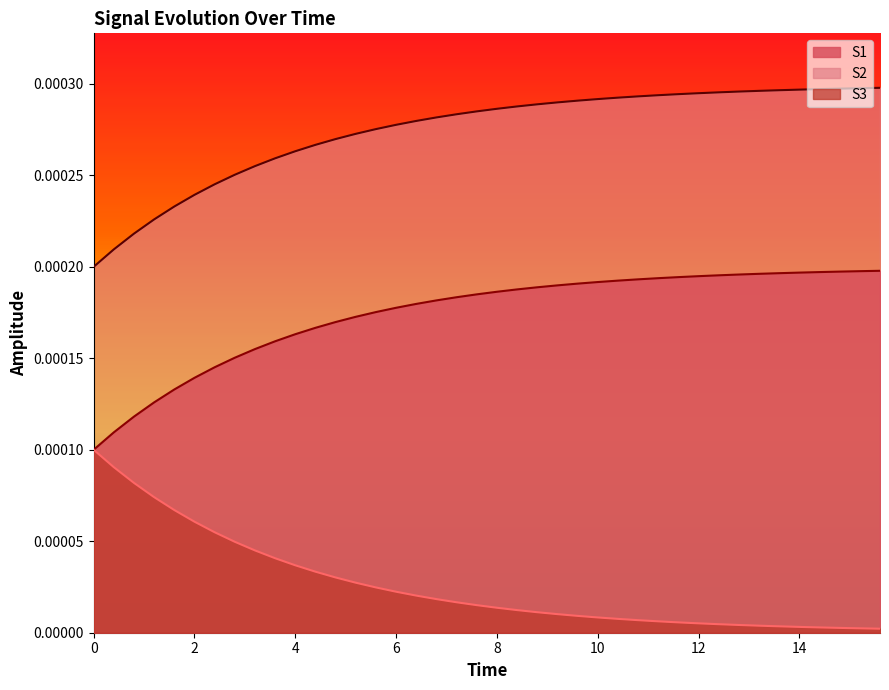

How many S2 values are between 0 and 1?

40